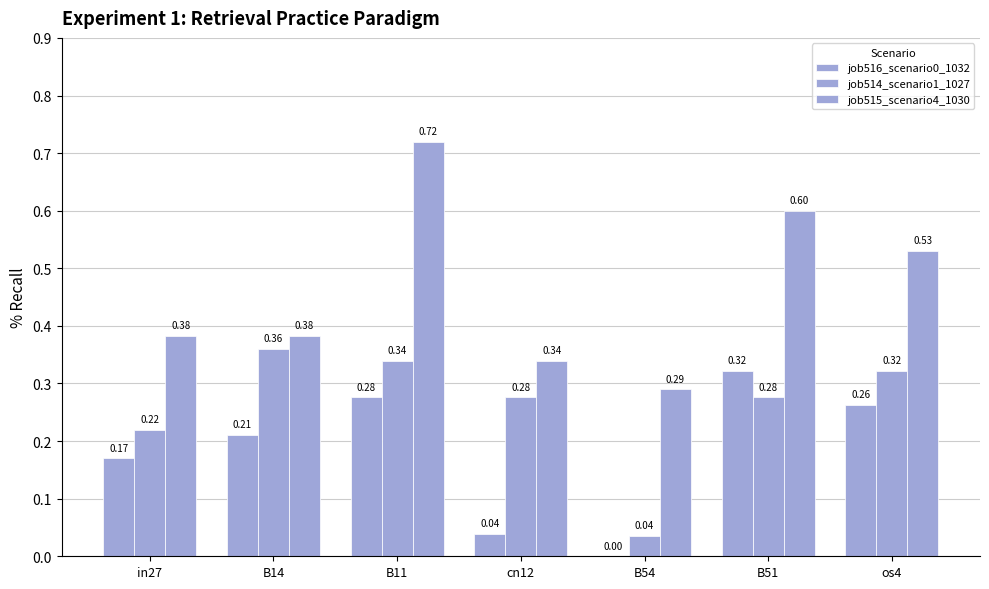

The value of job515_scenario4_1030 at in27 is 0.4. True or false?

True